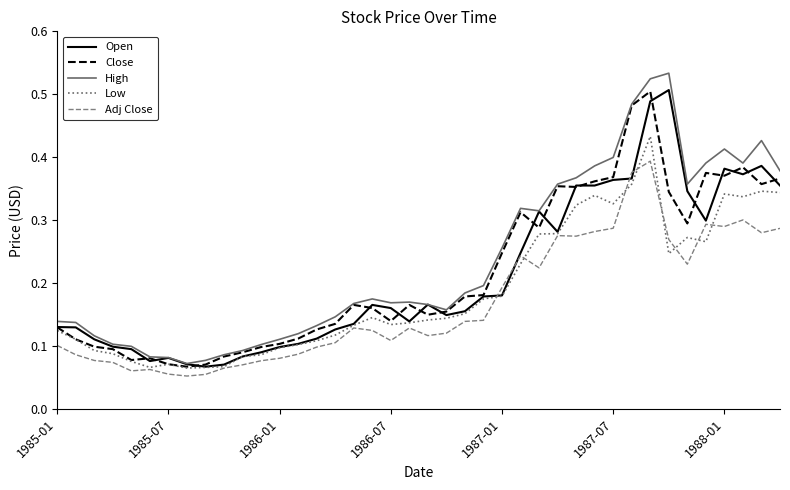

Which series has the widest spread of values?

High